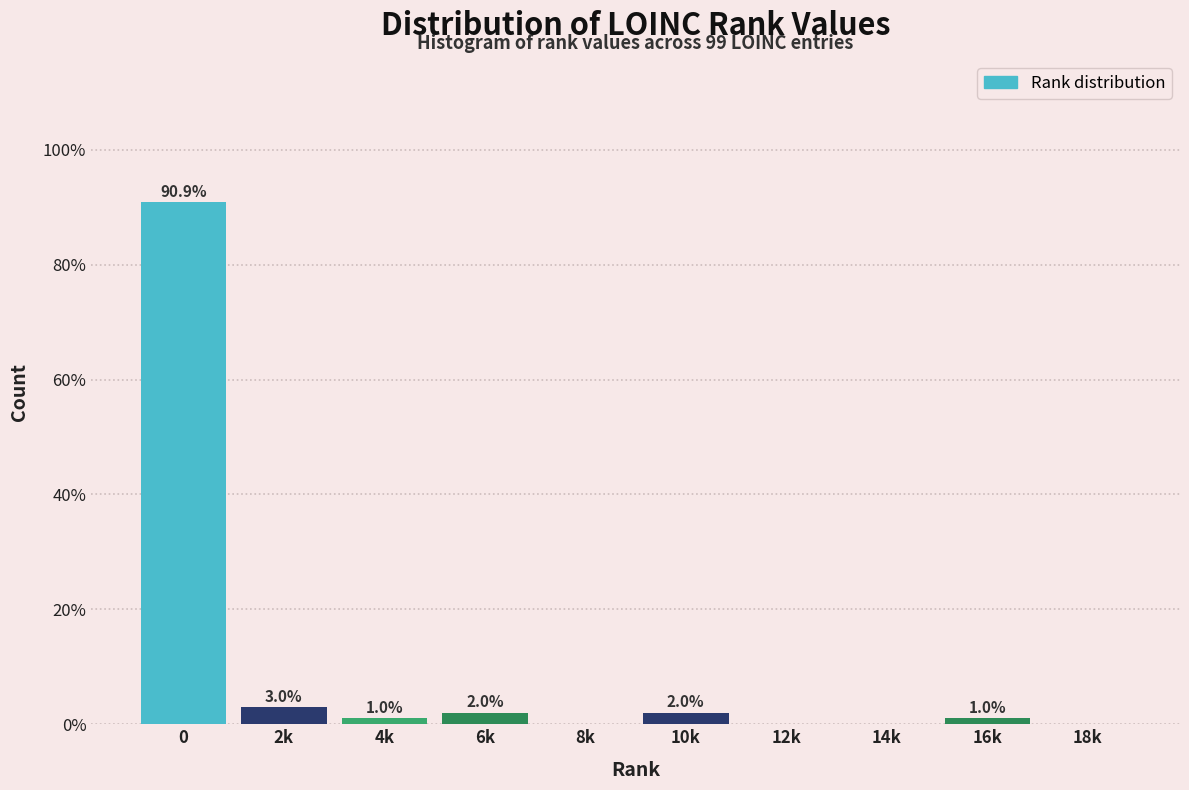

Reading left to right, transcribe all the data shown in this chart.

0=90.9	2k=3.0	4k=1.0	6k=2.0	8k=0.0	10k=2.0	12k=0.0	14k=0.0	16k=1.0	18k=0.0